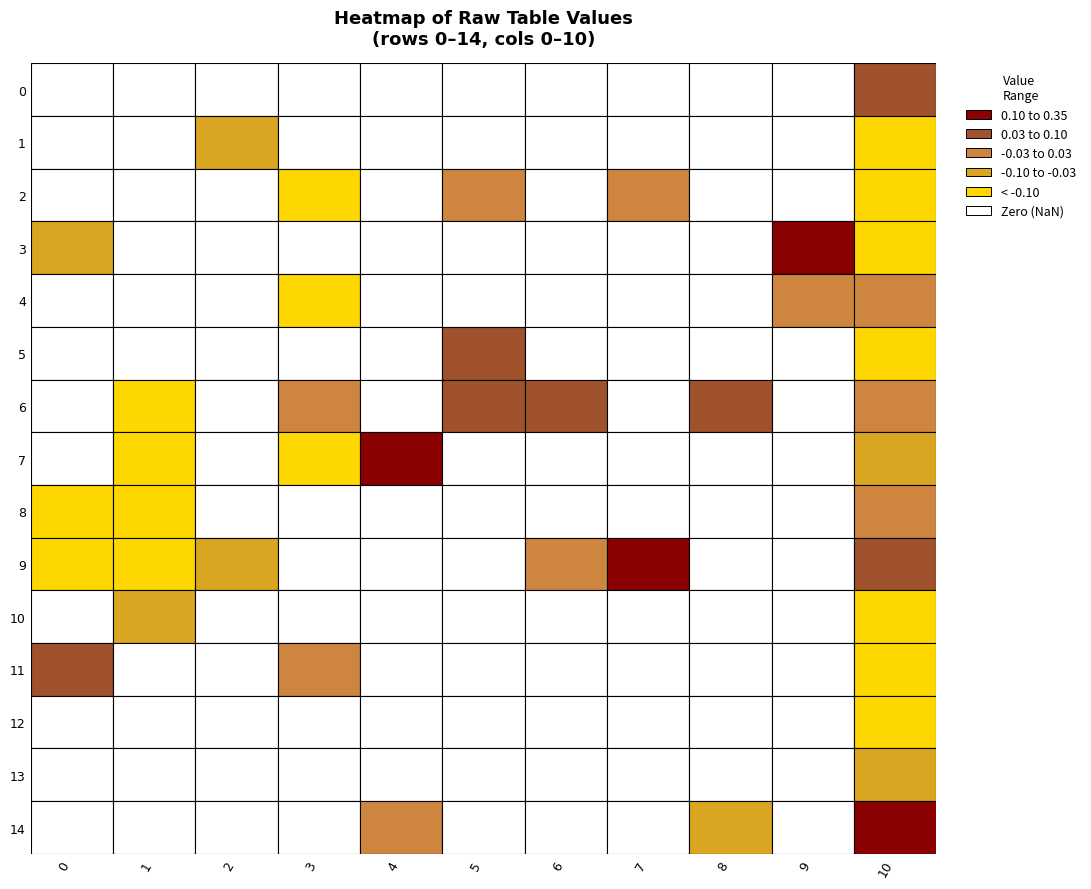

What is the sum of all 13 values?

0.1